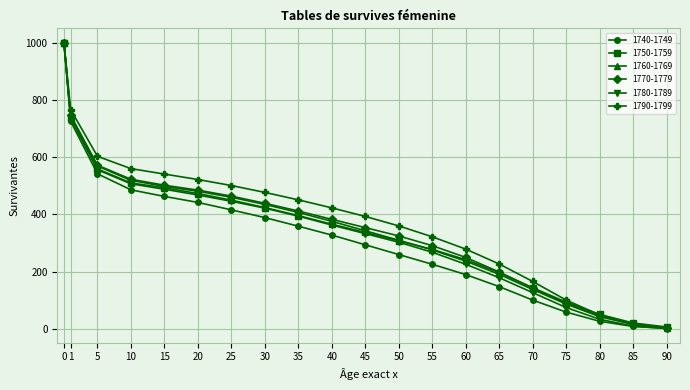

At which label is 1790-1799 closest to 502?

25